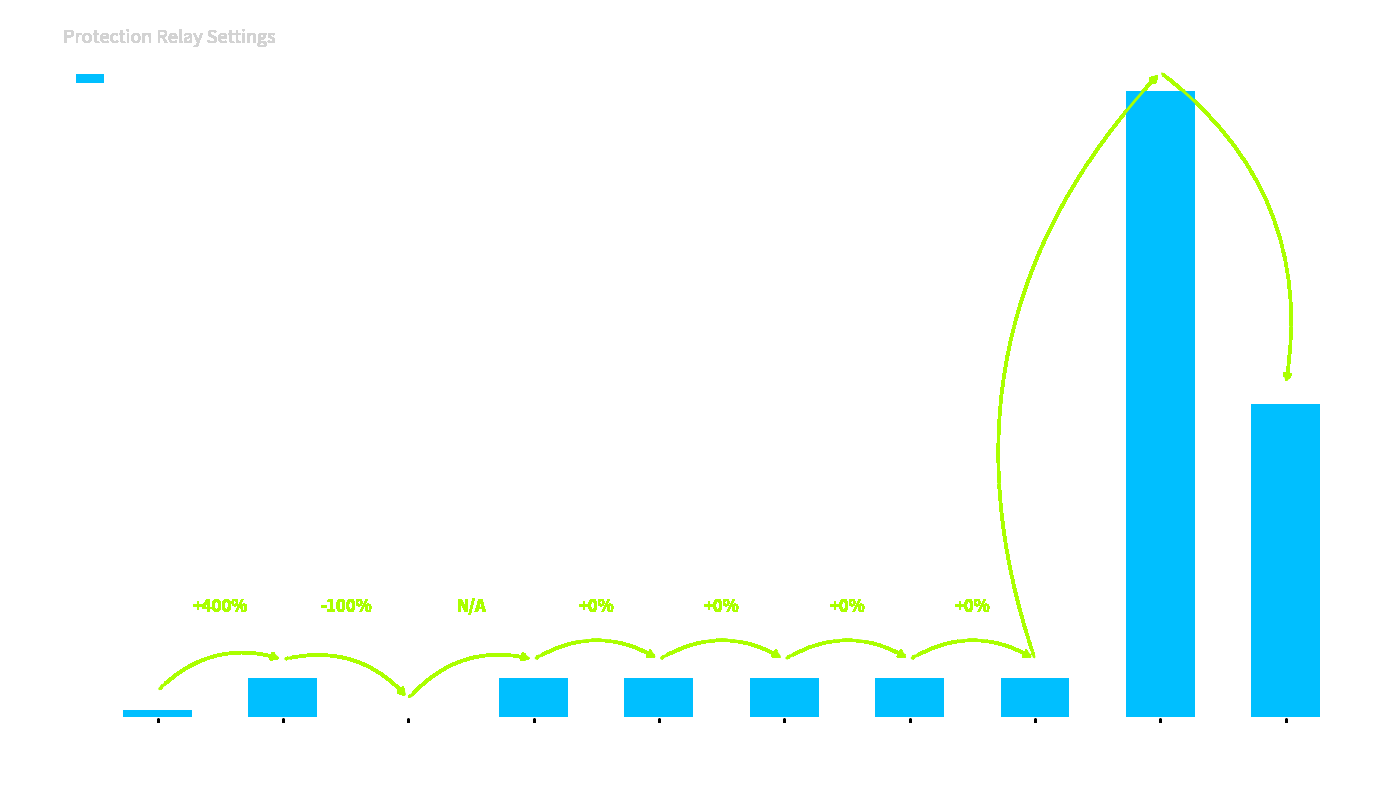

What is the ratio of the value at Over Voltage to the value at Over current?

1.0